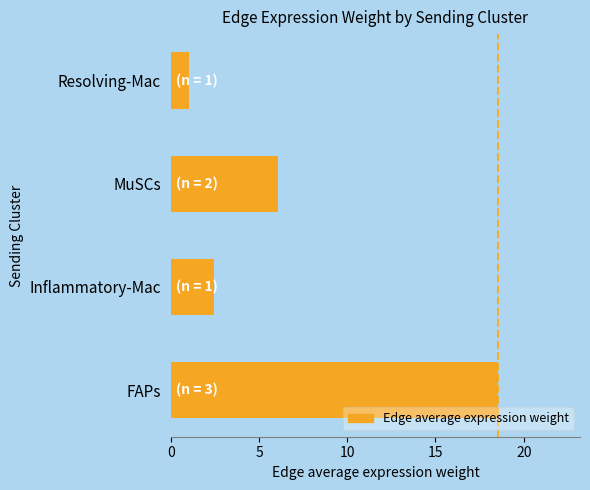

Reading bottom to top, list all the values displayed in this chart.

18.6	2.4	6.1	1.0